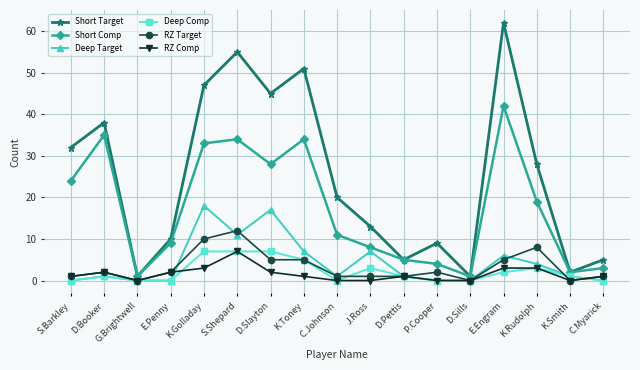

Where is the first local minimum for Short Comp?

G.Brightwell